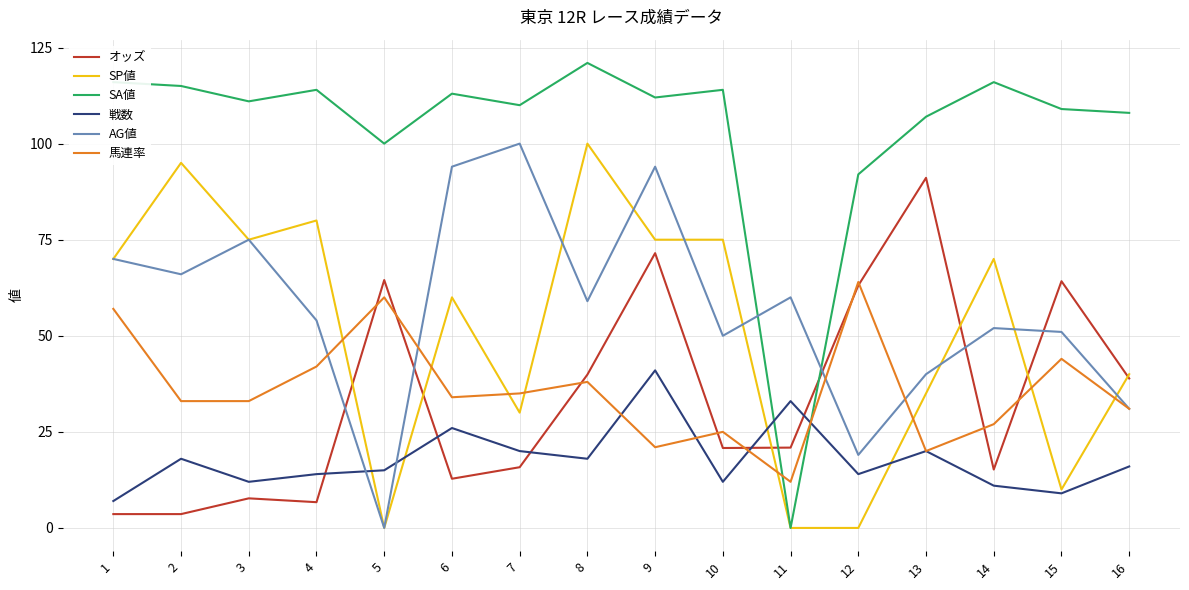

The 馬連率 series shows 4.6 at 9. True or false?

False